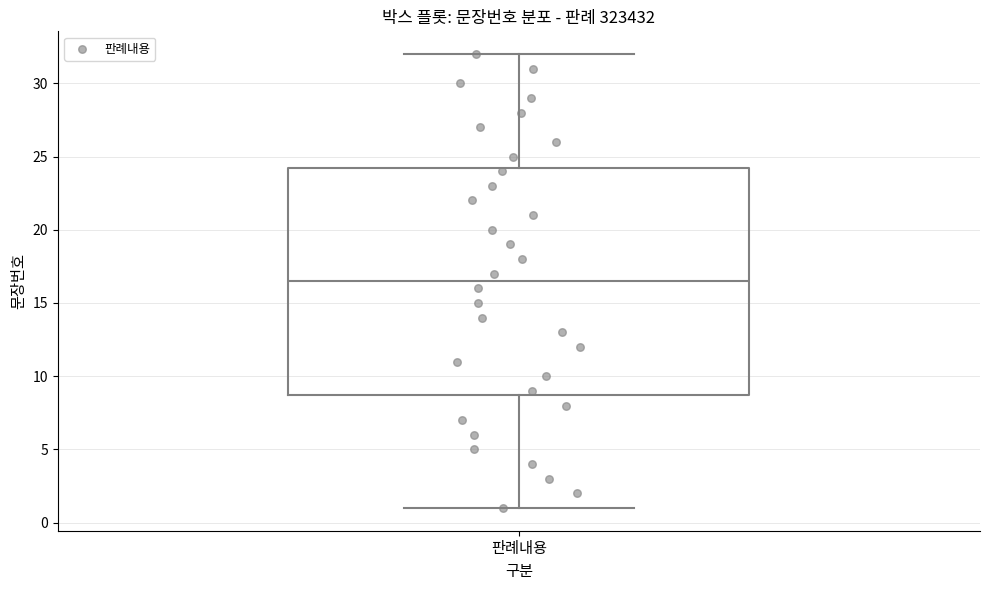

Read this box plot against the y-axis: the position of the median line, the range covered by the box, and the ends of both whiskers. The values are not printed on the chart, so give them approximately, as read against the axis.

median 16.5, box 9.0 to 24.5, whiskers 1.0 to 32.0